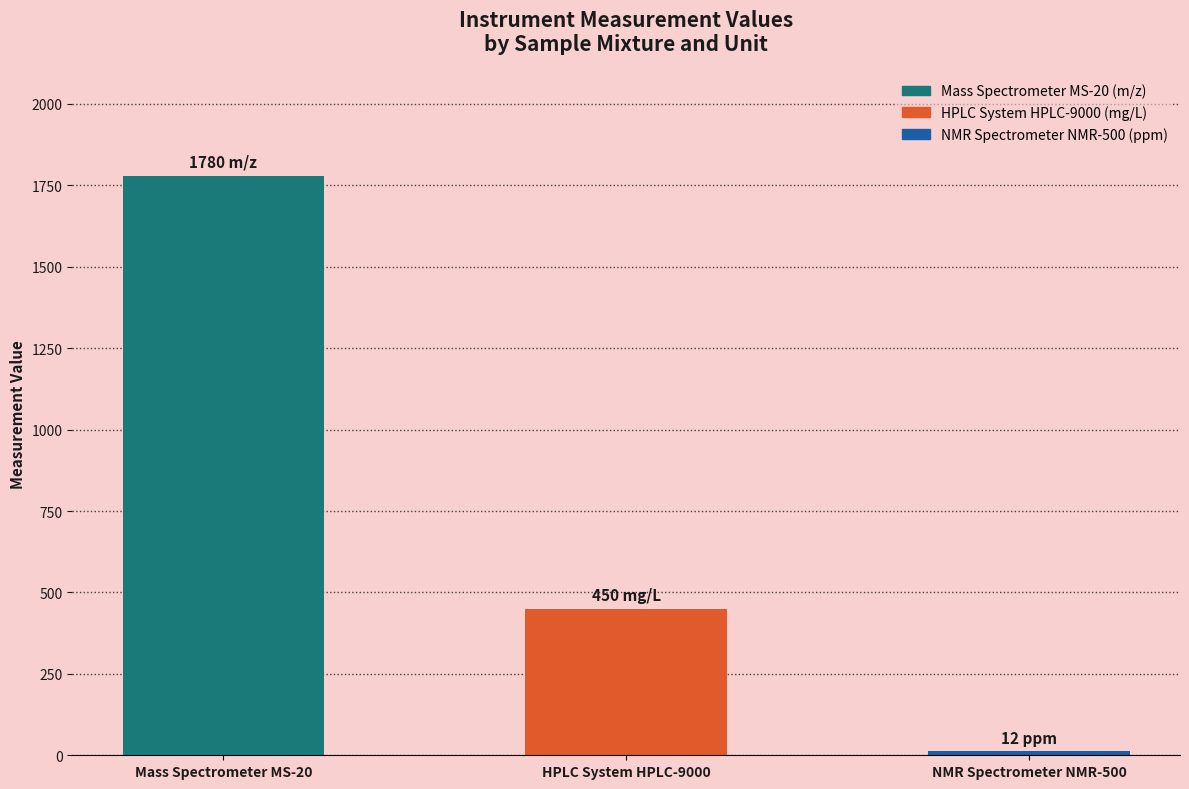

How many values are between 12 and 1780?

3